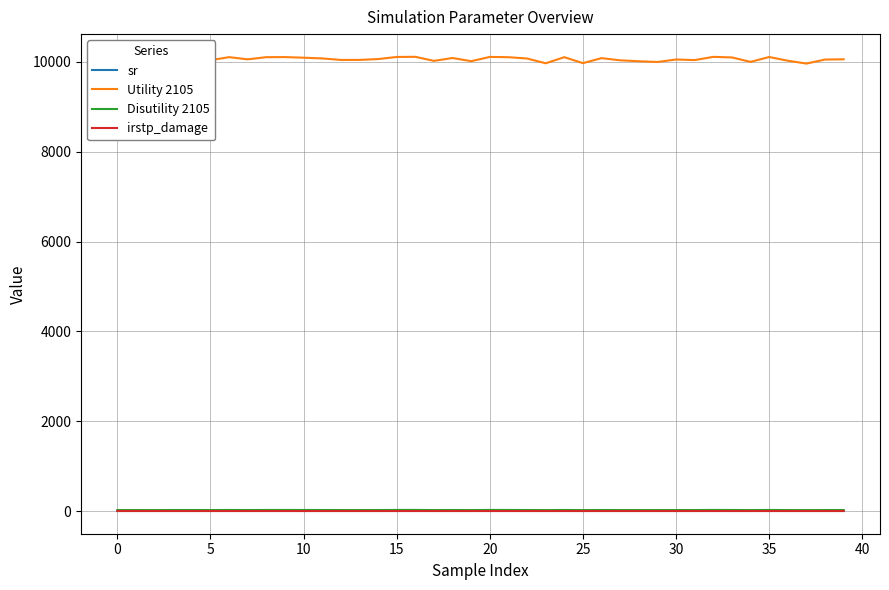

Which series has the largest total across all categories?

Utility 2105